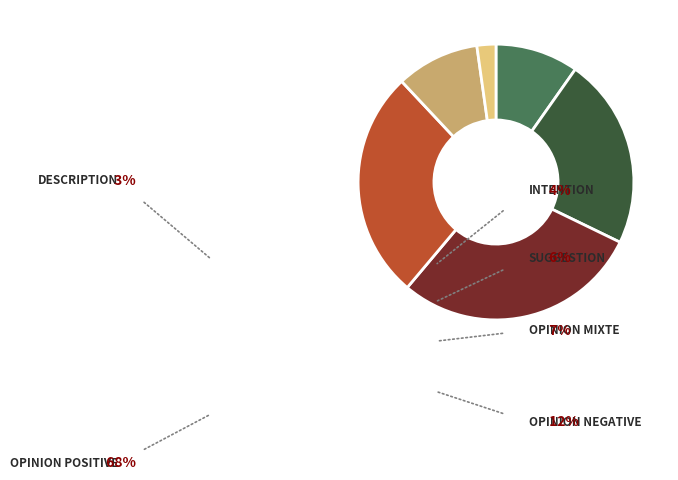

How many slices are in this pie chart?

6